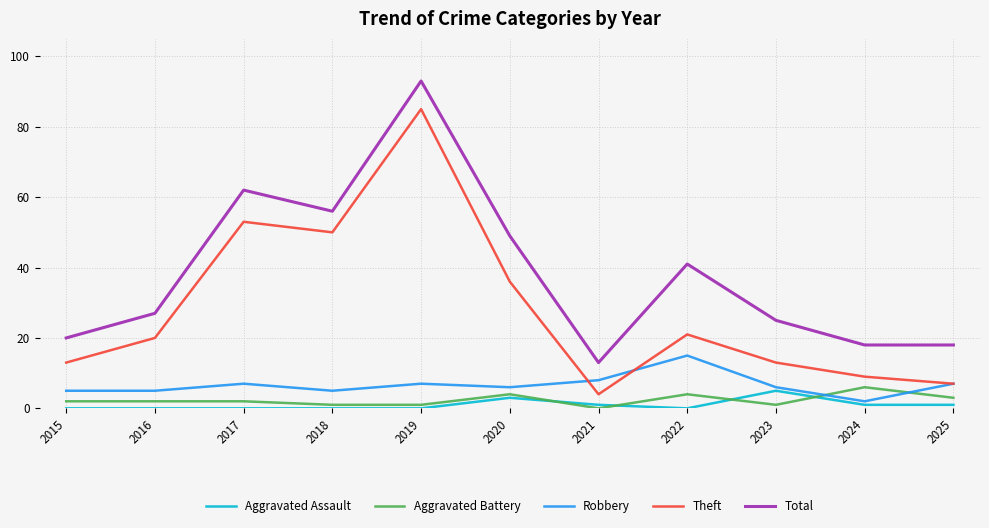

What are all the series names shown in the legend?

Aggravated Assault, Aggravated Battery, Robbery, Theft, Total